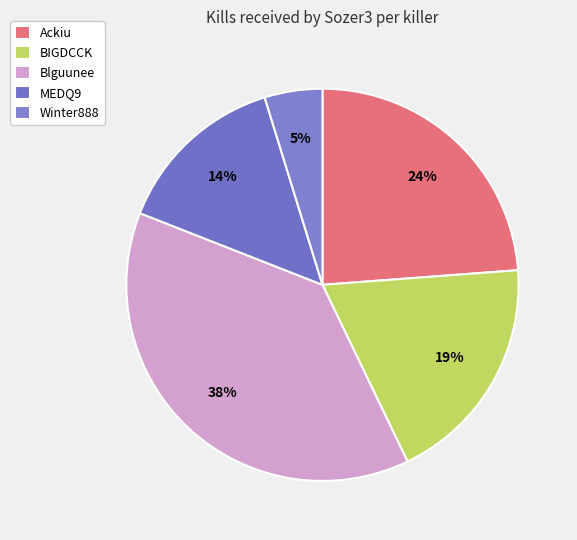

Rank the categories by value from lowest to highest.

Winter888, MEDQ9, BIGDCCK, Ackiu, Blguunee